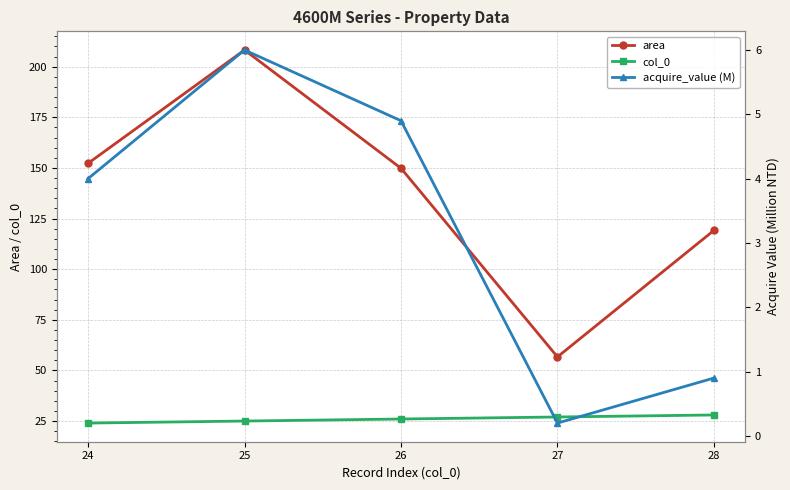

What is the maximum value for area?

208.2